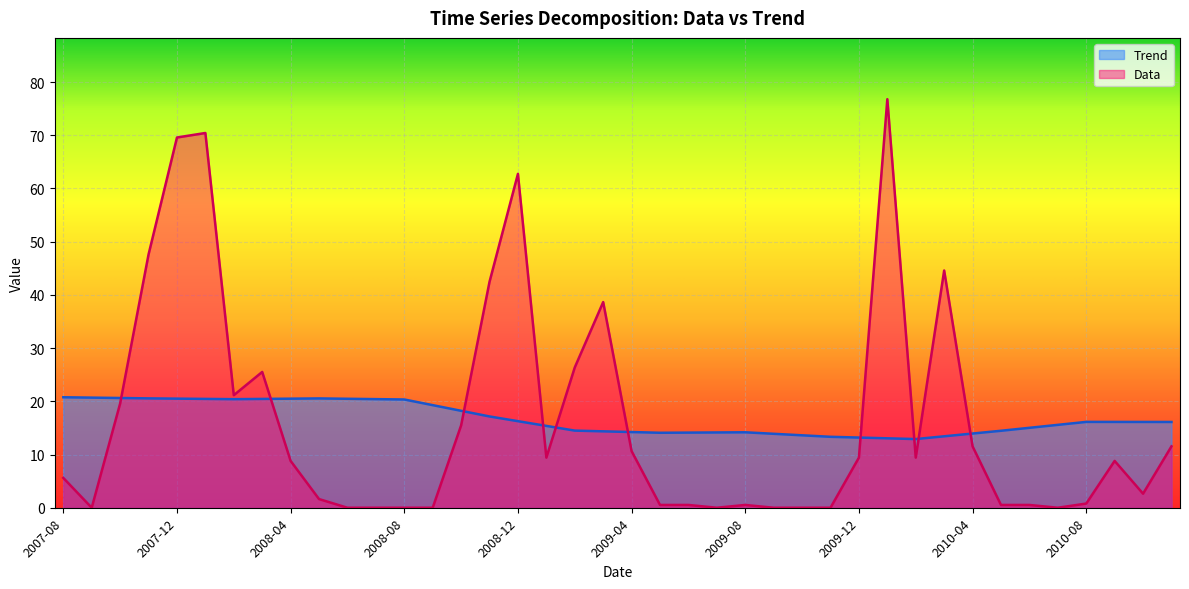

Reading left to right, what are all the values shown in this chart?

Trend: 2007-08=20.8	2007-09=20.7	2007-10=20.6	2007-11=20.6	2007-12=20.5	2008-01=20.5	2008-02=20.4	2008-03=20.4	2008-04=20.5	2008-05=20.5	2008-06=20.5	2008-07=20.4	2008-08=20.3	2008-09=19.3	2008-10=18.2	2008-11=17.2	2008-12=16.3	2009-01=15.4	2009-02=14.5	2009-03=14.4	2009-04=14.2	2009-05=14.1	2009-06=14.1	2009-07=14.1	2009-08=14.2	2009-09=13.9	2009-10=13.6	2009-11=13.3	2009-12=13.2	2010-01=13.0	2010-02=12.9	2010-03=13.4	2010-04=13.9	2010-05=14.5	2010-06=15.0	2010-07=15.6	2010-08=16.1	2010-09=16.1	2010-10=16.1	2010-11=16.1
Data: 2007-08=5.6	2007-09=0.0	2007-10=19.6	2007-11=47.6	2007-12=69.6	2008-01=70.4	2008-02=21.1	2008-03=25.5	2008-04=8.8	2008-05=1.6	2008-06=0.0	2008-07=0.0	2008-08=0.0	2008-09=0.0	2008-10=15.5	2008-11=42.5	2008-12=62.7	2009-01=9.4	2009-02=26.4	2009-03=38.6	2009-04=10.6	2009-05=0.5	2009-06=0.5	2009-07=0.0	2009-08=0.5	2009-09=0.0	2009-10=0.0	2009-11=0.0	2009-12=9.4	2010-01=76.8	2010-02=9.4	2010-03=44.6	2010-04=11.5	2010-05=0.5	2010-06=0.5	2010-07=0.0	2010-08=0.8	2010-09=8.8	2010-10=2.6	2010-11=11.5